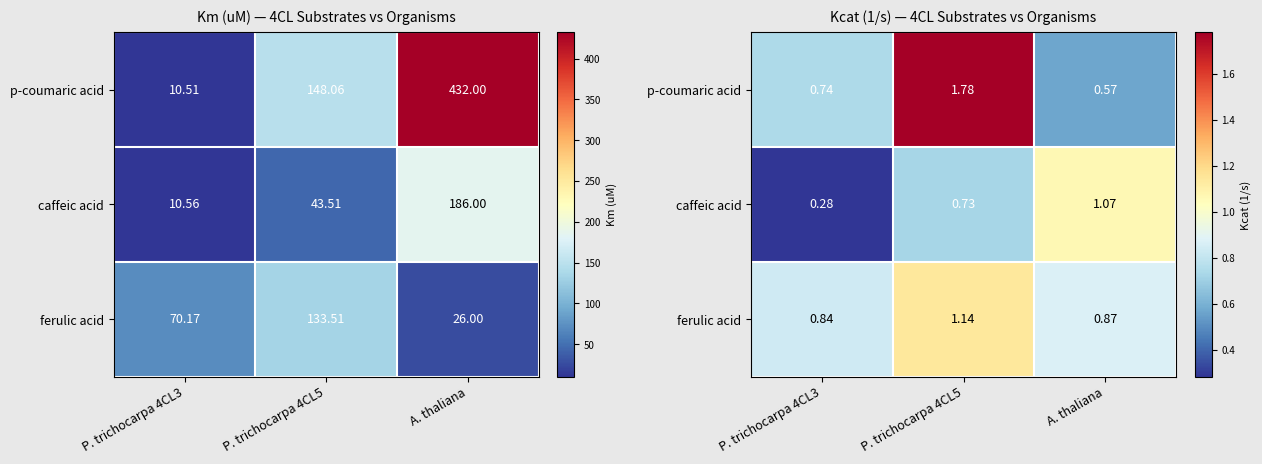

At P. trichocarpa 4CL5, list the series in order from largest to smallest.

p-coumaric acid, ferulic acid, caffeic acid